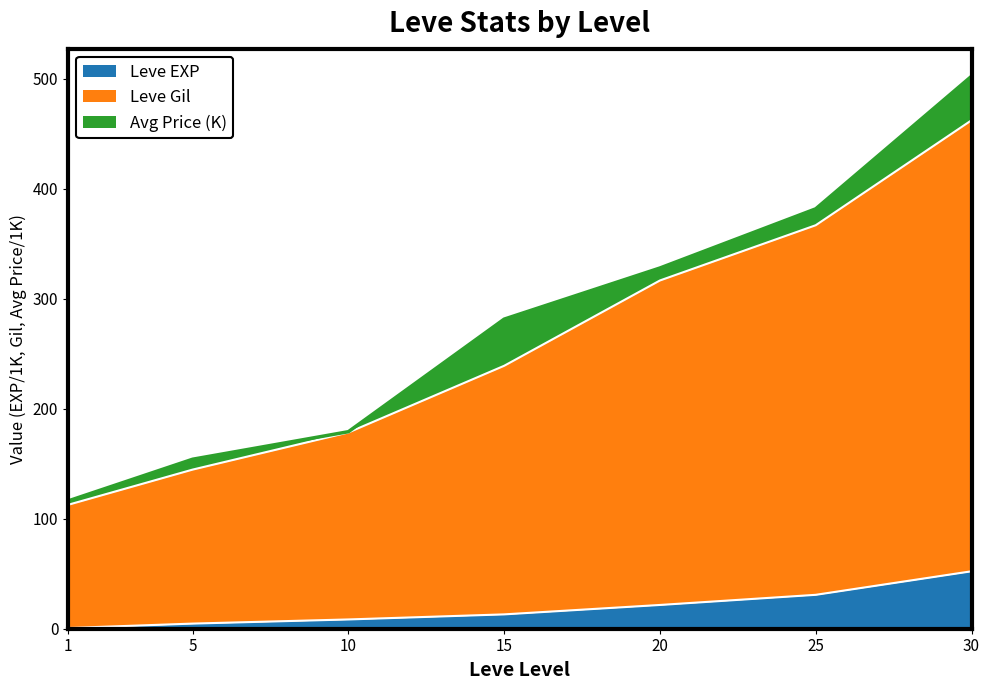

At which category is the sum across all series the highest?

30